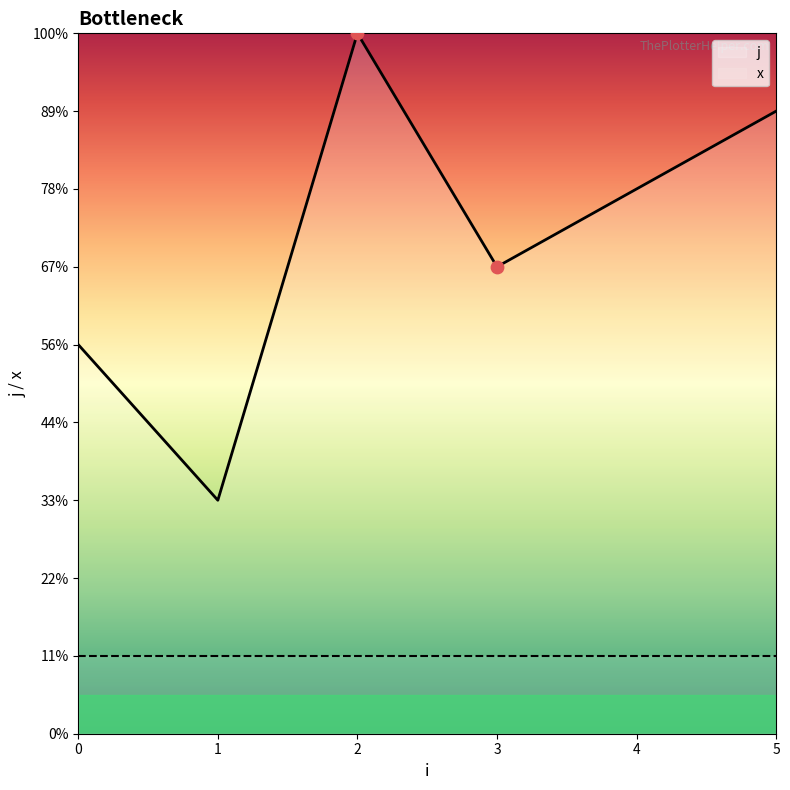

Which series has the largest Y range (max minus min)?

j